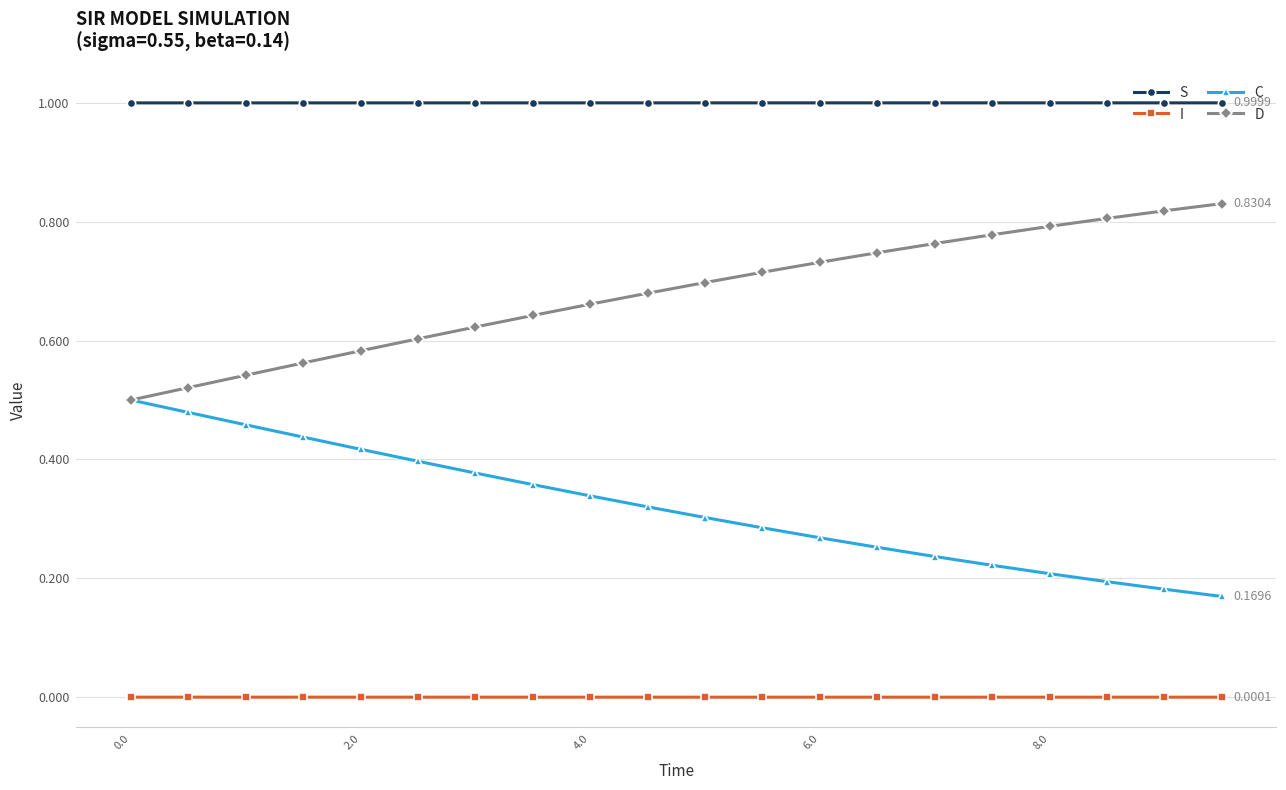

True or false: D has more than 1 points higher than both neighbors.

False